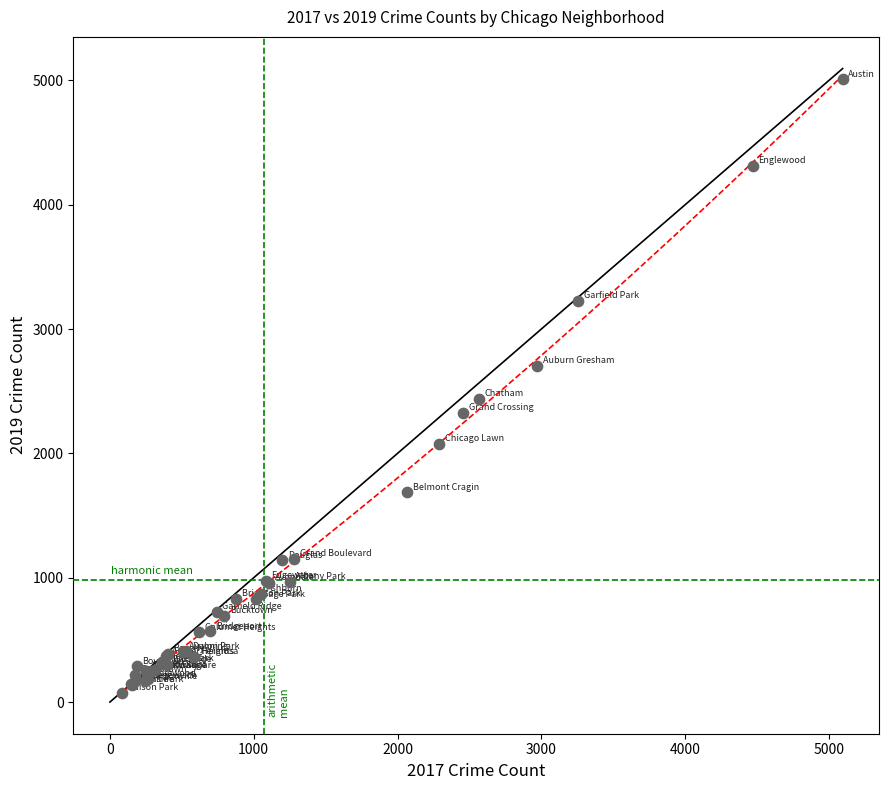

What Y value in the scatter plot is closest to 2542?

2441